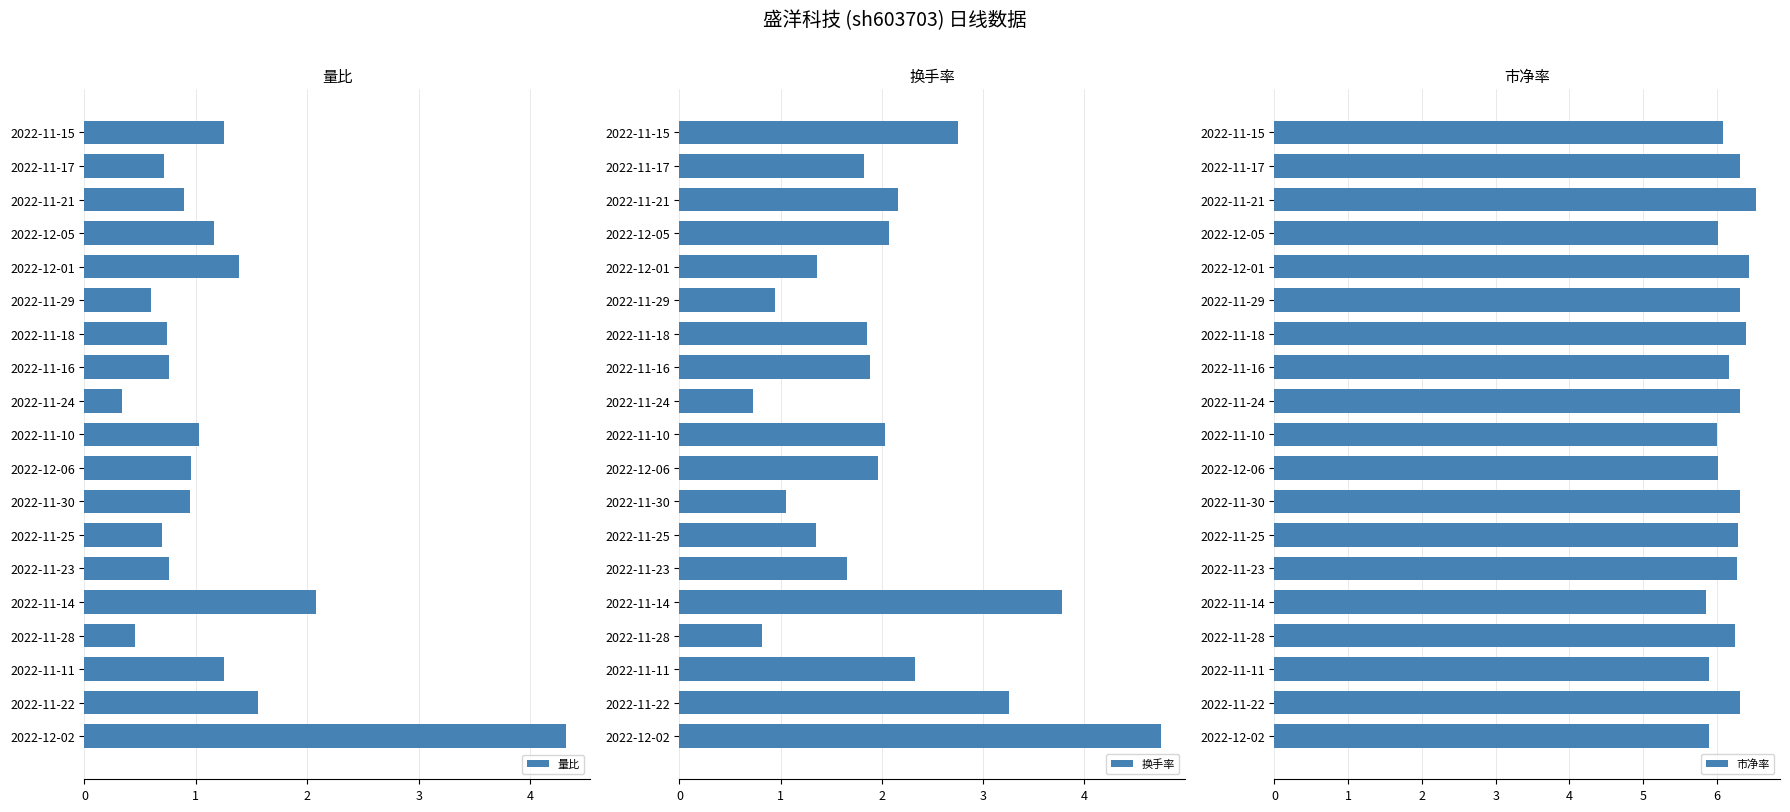

What is the approximate value of 换手率 at 2022-11-17?

1.8